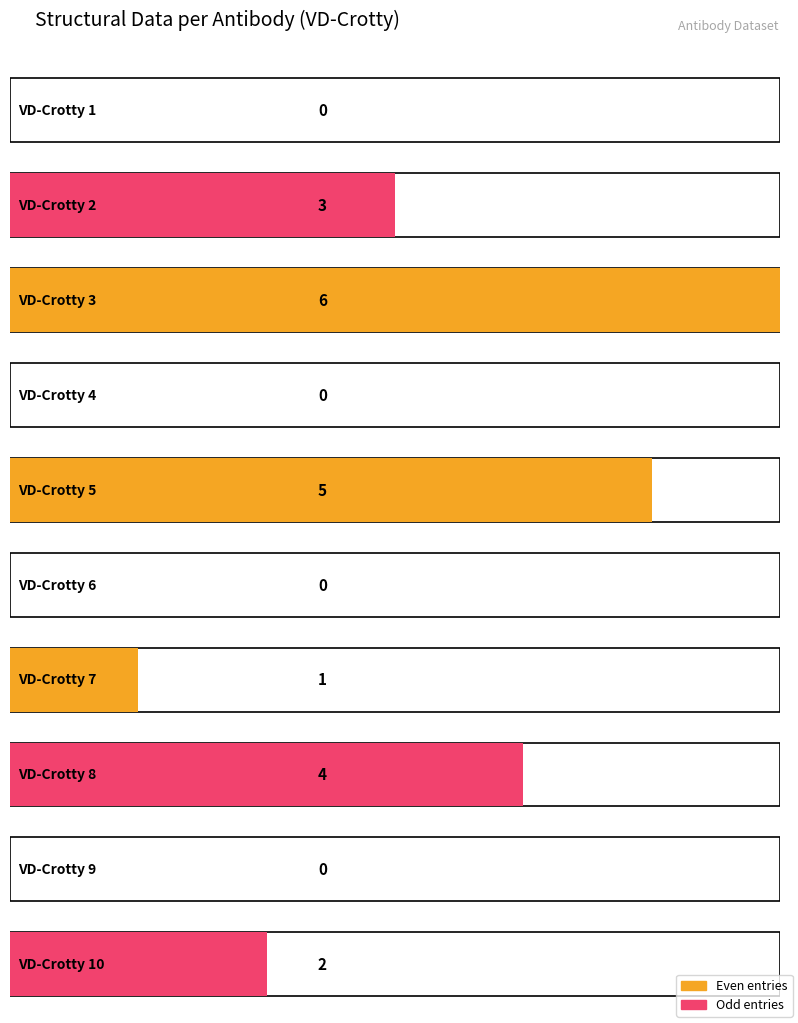

Reading left to right, list all the values displayed in this chart.

VD-Crotty 1=0	VD-Crotty 2=3	VD-Crotty 3=6	VD-Crotty 4=0	VD-Crotty 5=5	VD-Crotty 6=0	VD-Crotty 7=1	VD-Crotty 8=4	VD-Crotty 9=0	VD-Crotty 10=2